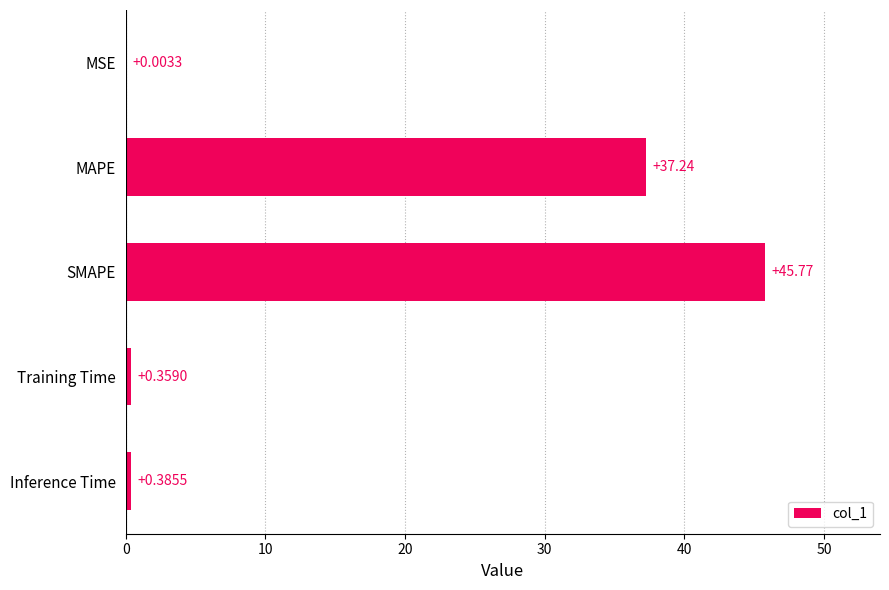

What is the change in value from MSE to MAPE?

+37.2